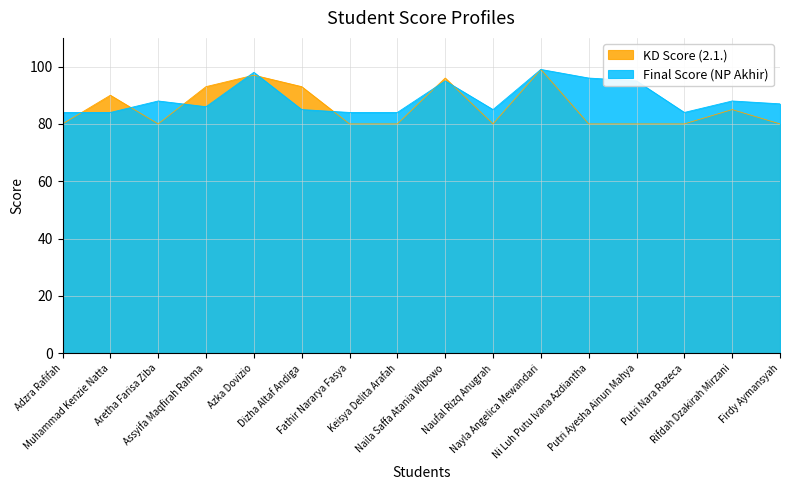

Between Nayla Angelica Mewandari and Putri Ayesha Ainun Mahya, which is larger?

Nayla Angelica Mewandari